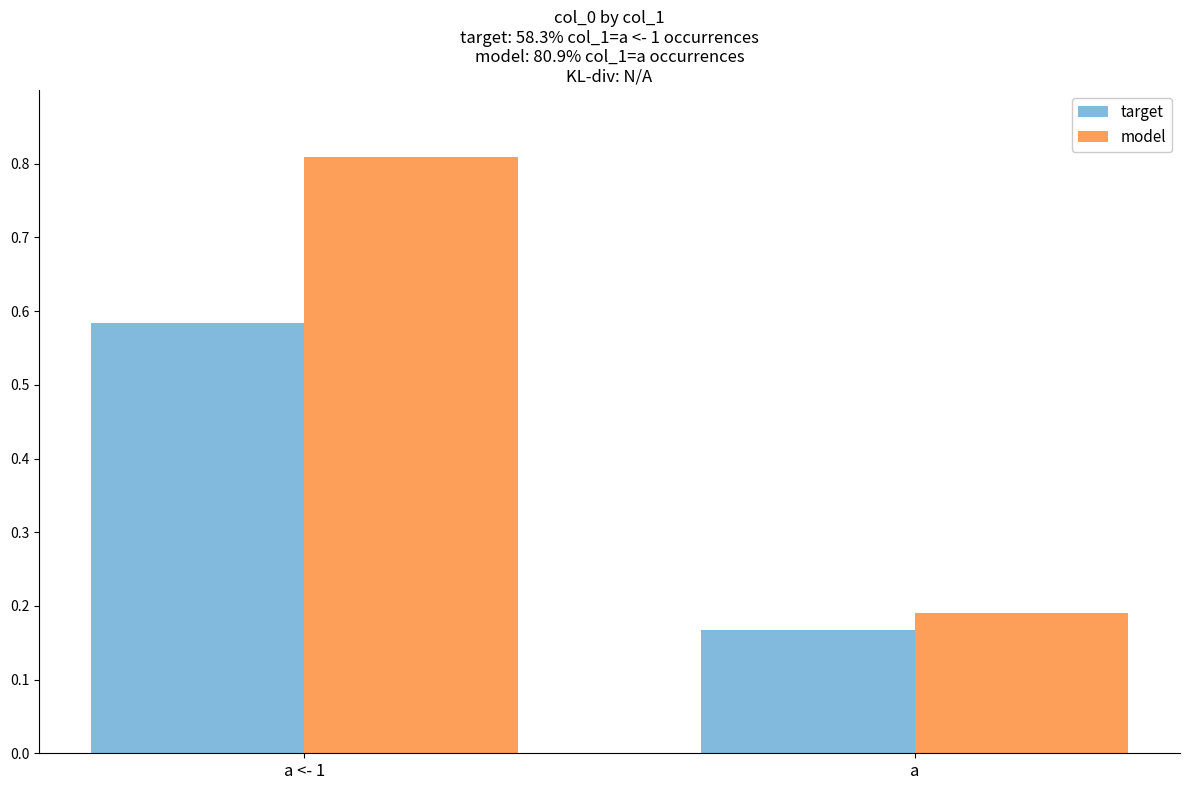

How many distinct data groups are displayed?

2